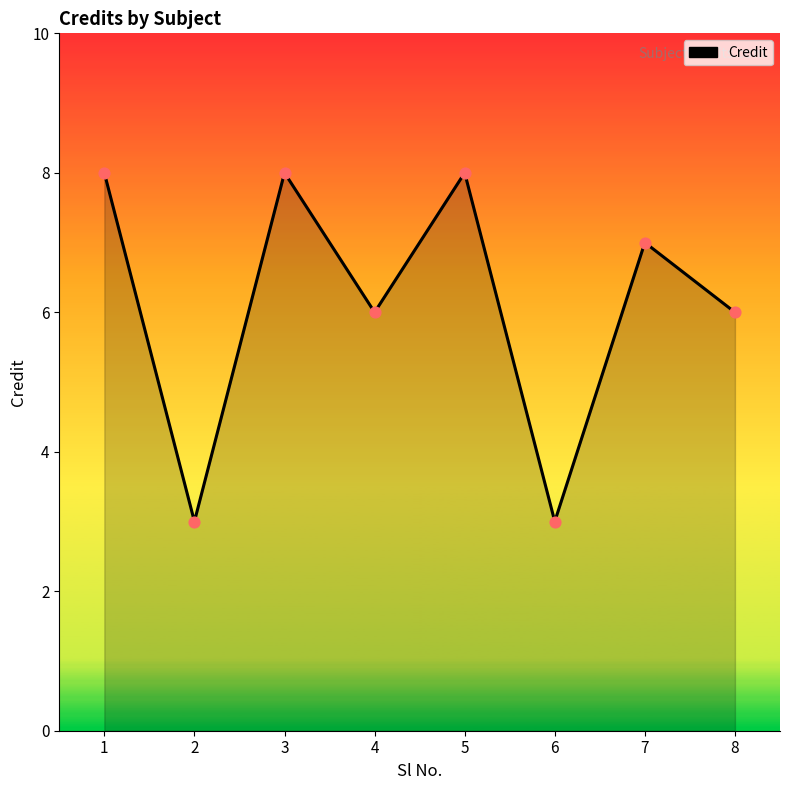

What is the change in value from 1 to 6?

-5